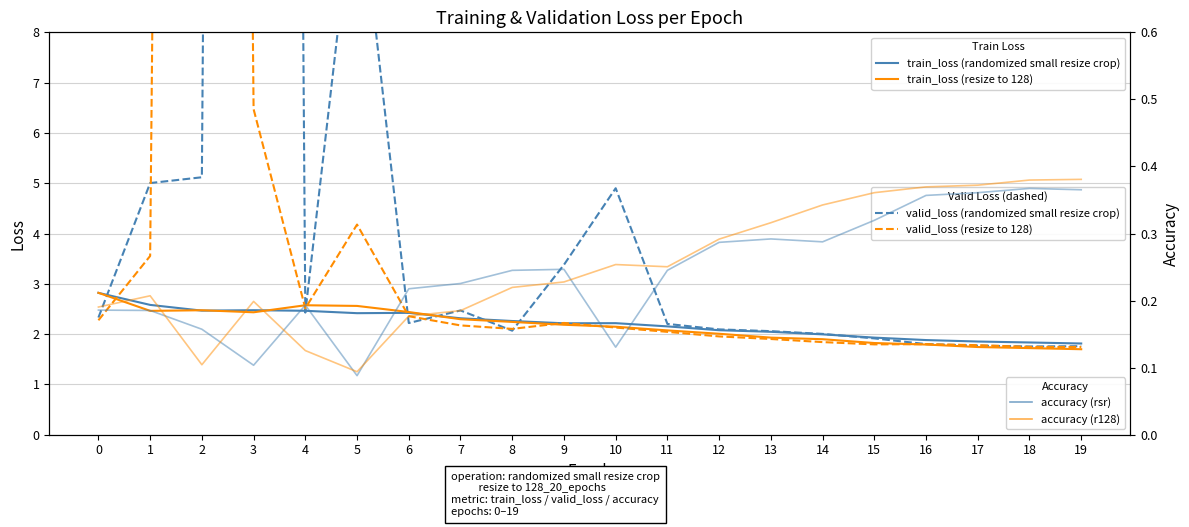

How many lines are shown in the chart?

6